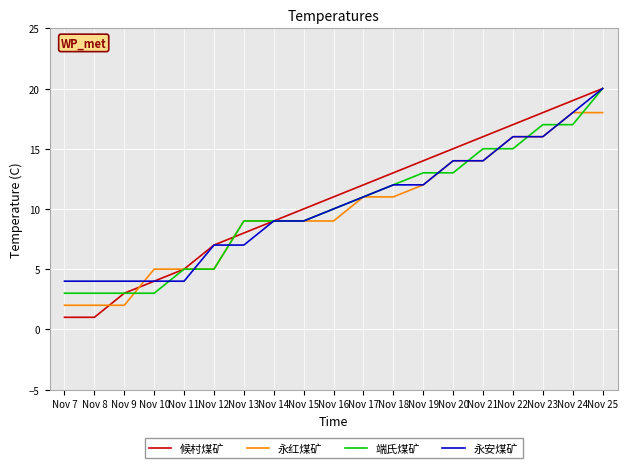

Is it true that 候村煤矿 equals 11 at Nov 13?

False